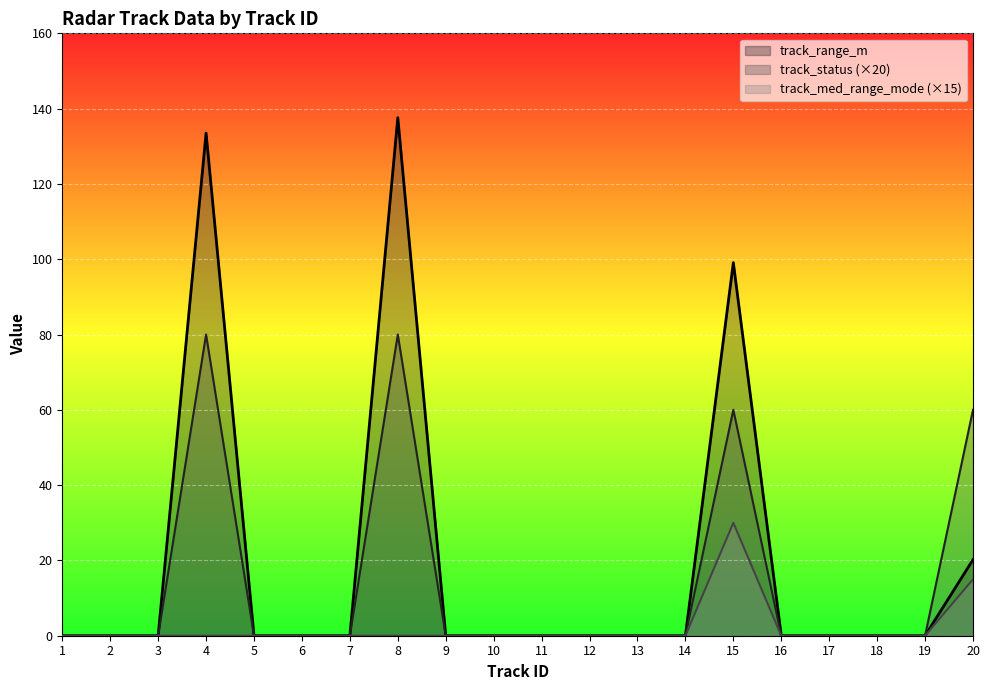

Does the chart display data point markers on the line(s)?

No